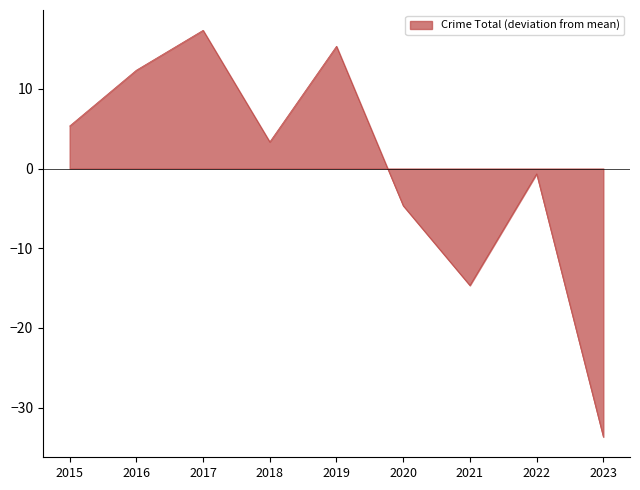

What is the difference between the maximum and minimum values?

51.0